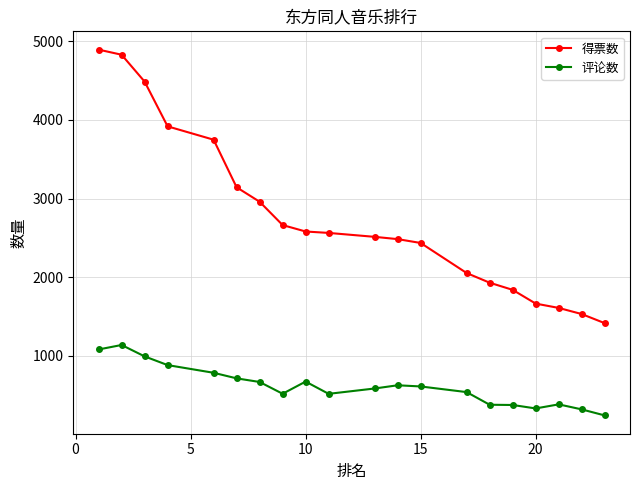

Which series has the largest total across all categories?

得票数